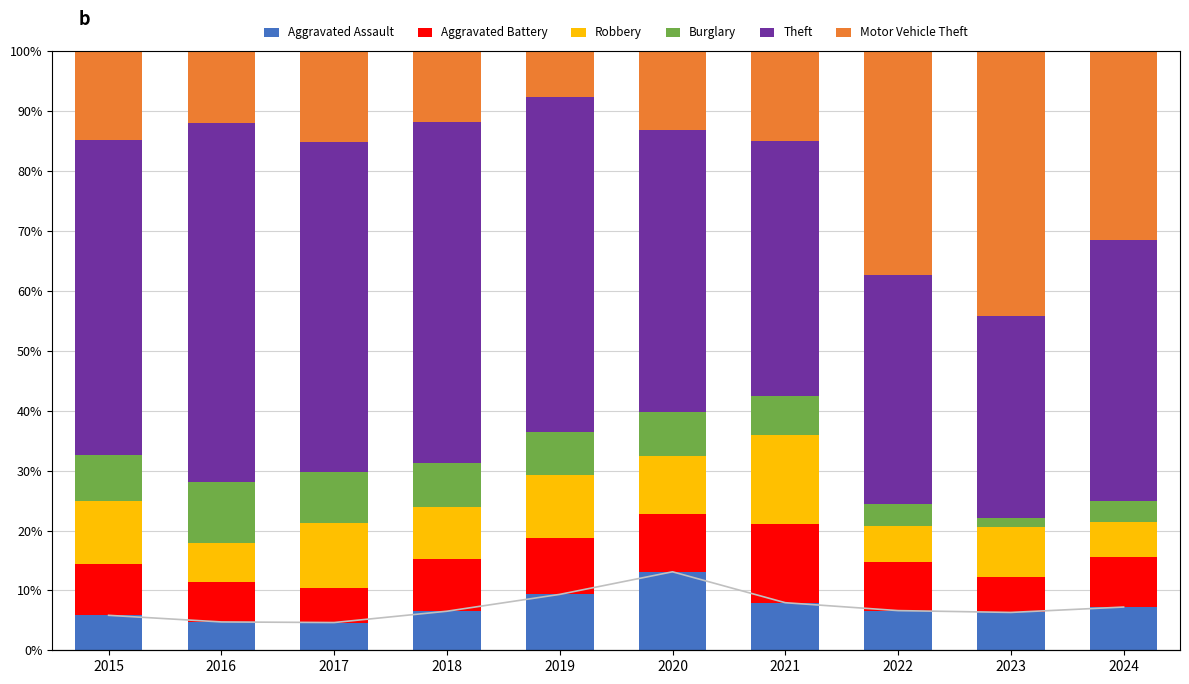

What is the minimum value shown in the chart?

1.6